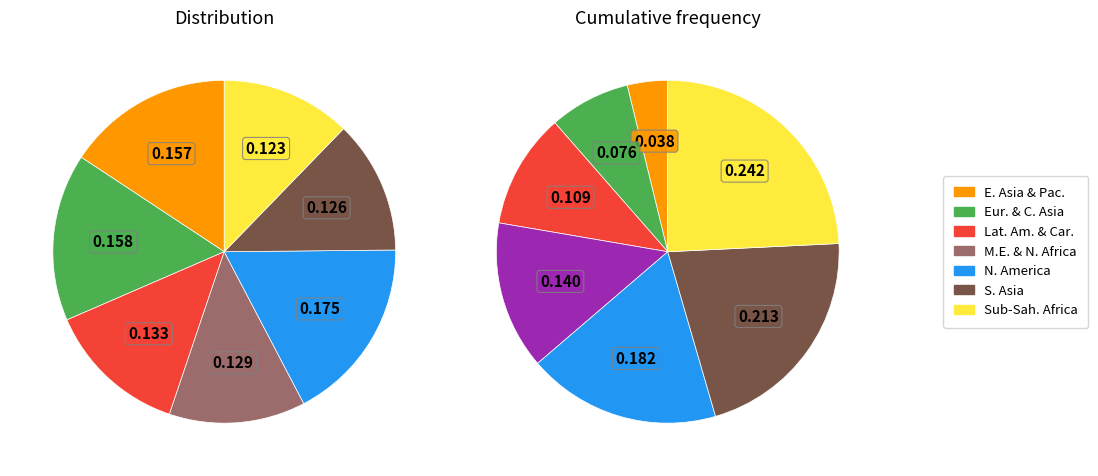

Is it true that Middle East & North Africa is 1% of the pie?

False